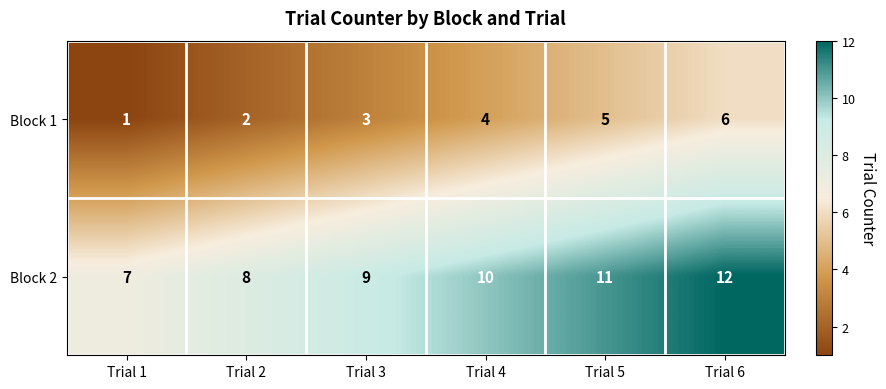

What is the difference between the highest and lowest values at Trial 5?

6